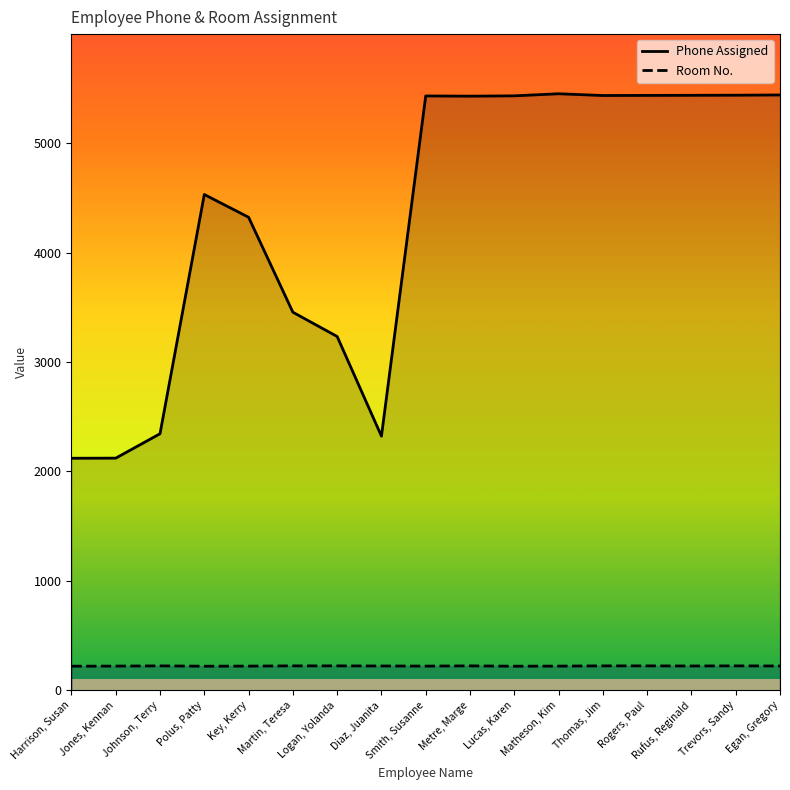

True or false: Room No. and Phone Assigned intersect in this chart.

False